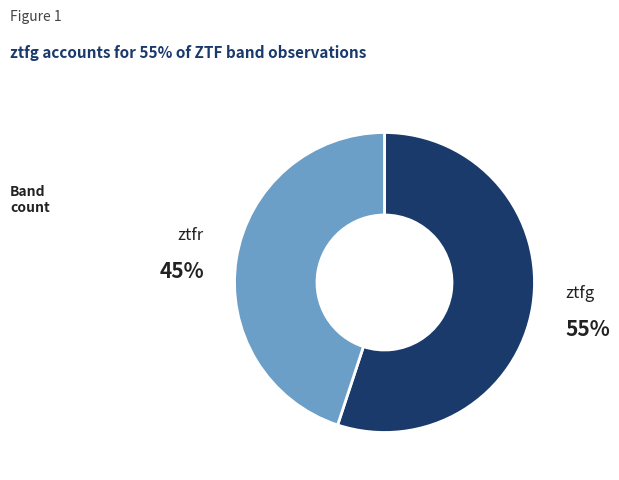

Combined, do ztfr and ztfg account for over 50%?

Yes